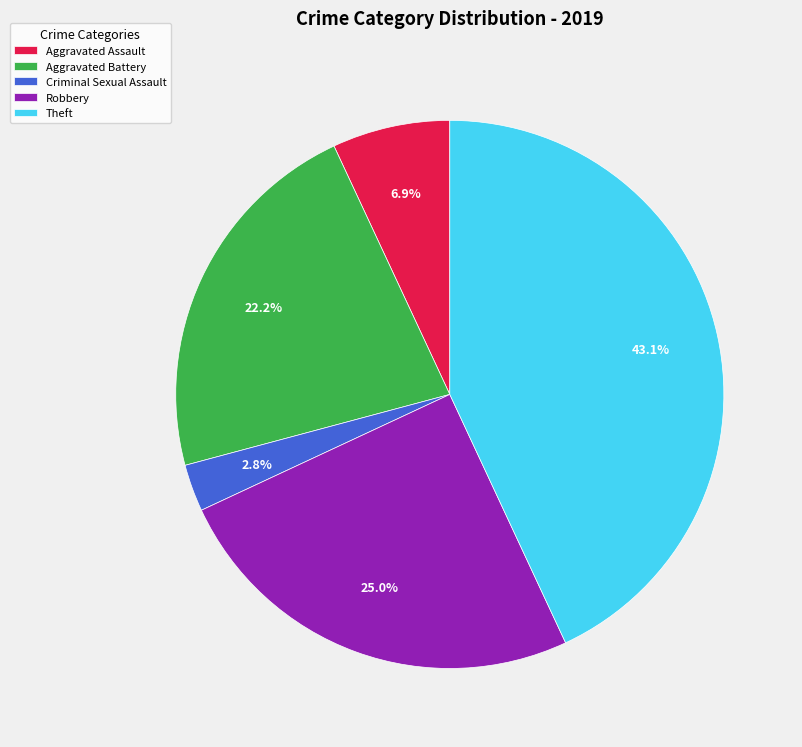

To the nearest percent, what is the average slice percentage?

20%